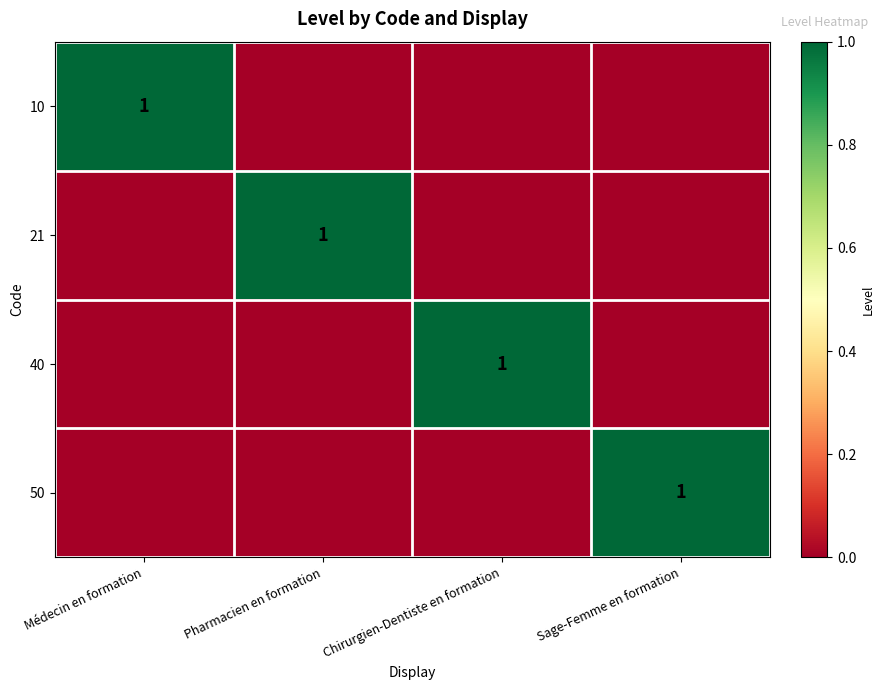

Is it true that 21 equals 0 at Pharmacien en formation?

False